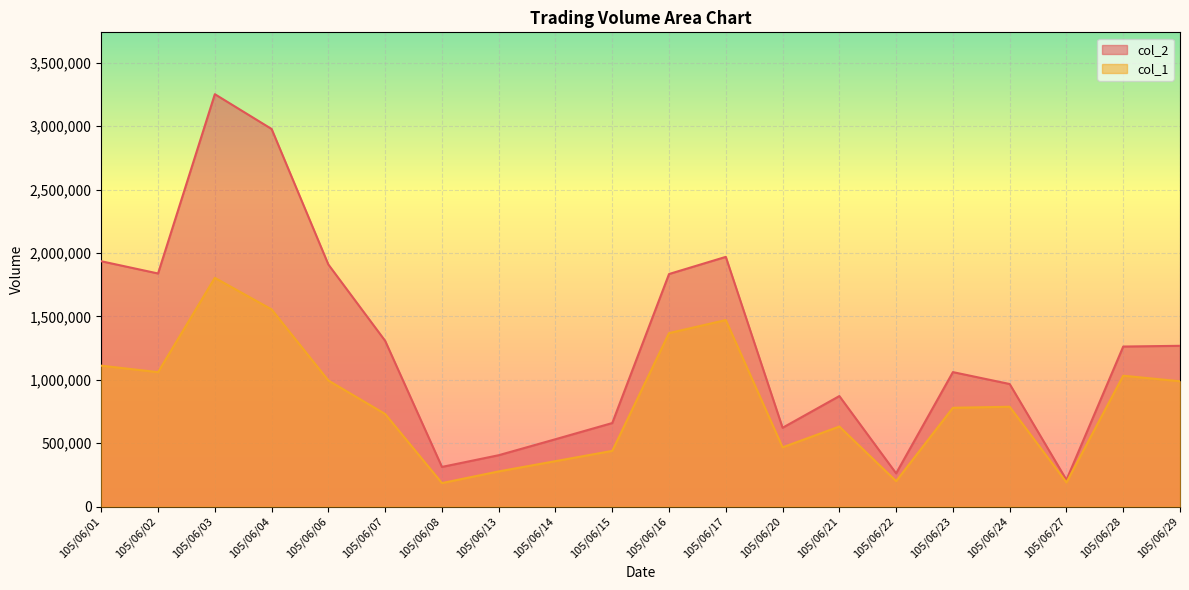

True or false: col_1 and col_2 cross at least once.

False